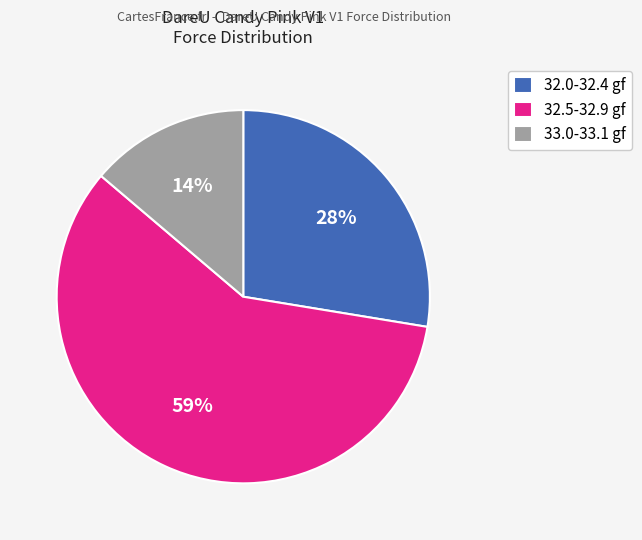

To the nearest percent, what is the difference between the largest and smallest slice percentages?

45%